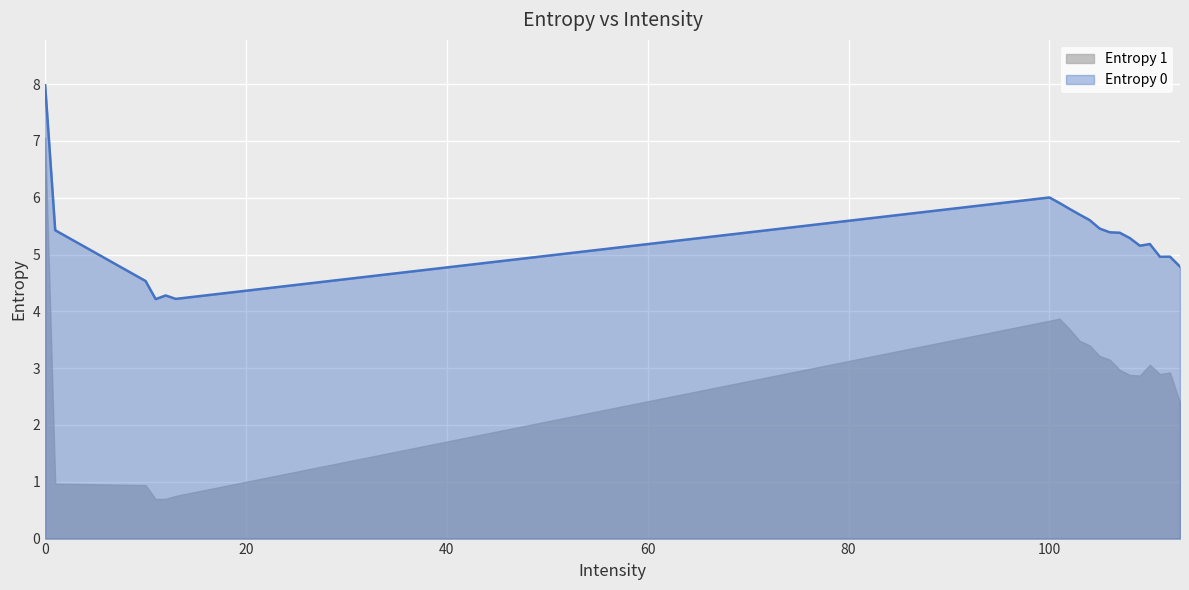

Is it true that the value at 105 is 5.5?

True